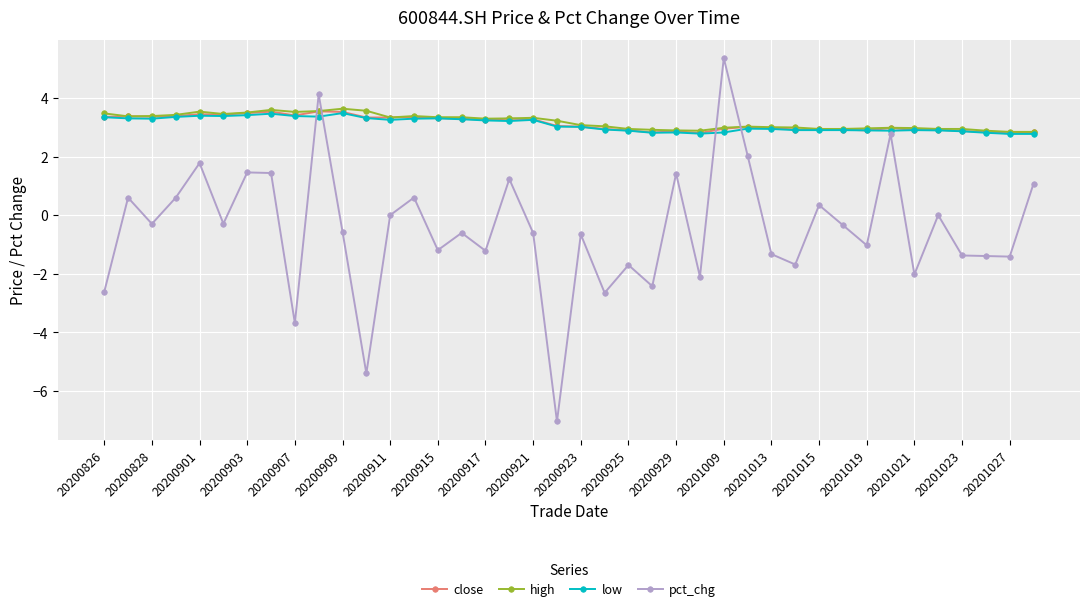

After their last crossing, which series has the higher values: high or pct_chg?

high